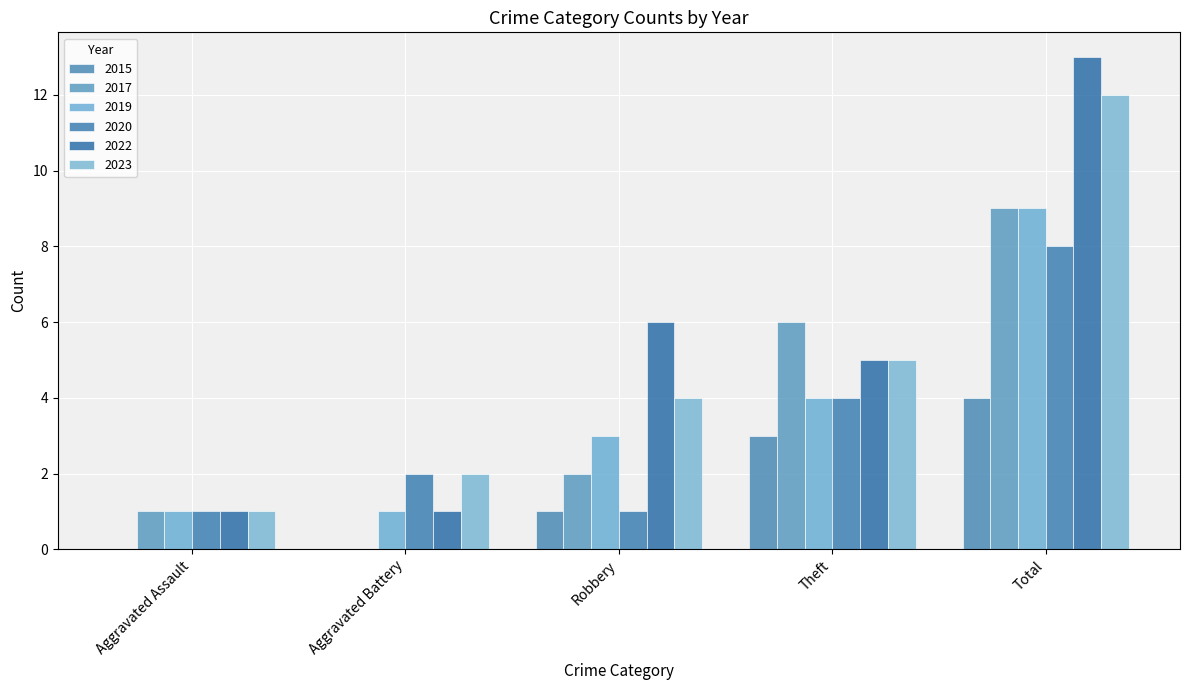

What is the average value of the 2022 series?

5